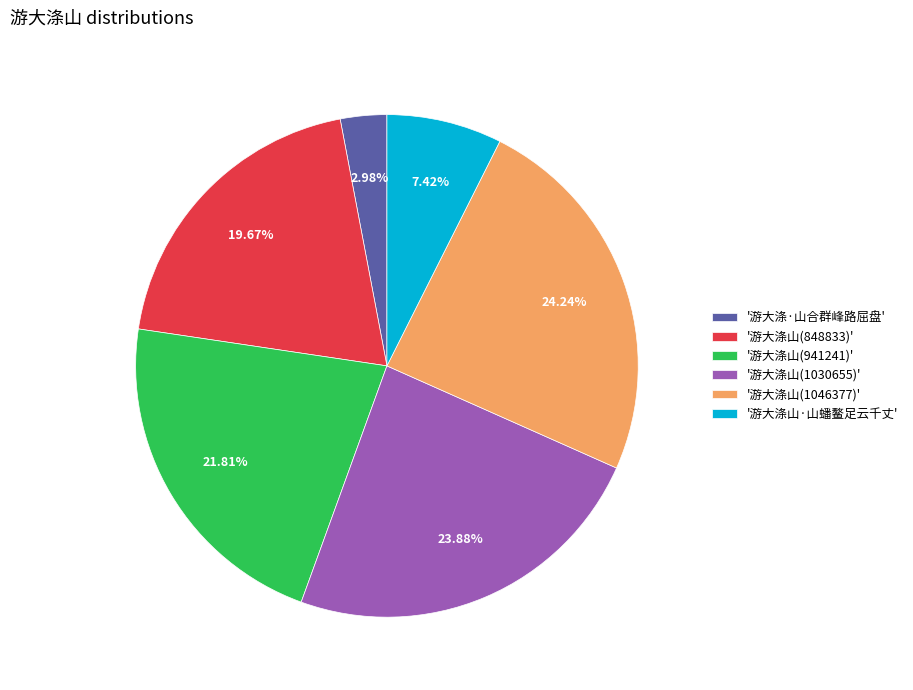

Is the sum of '游大涤山(1046377)' and '游大涤山(941241)' greater than half?

No